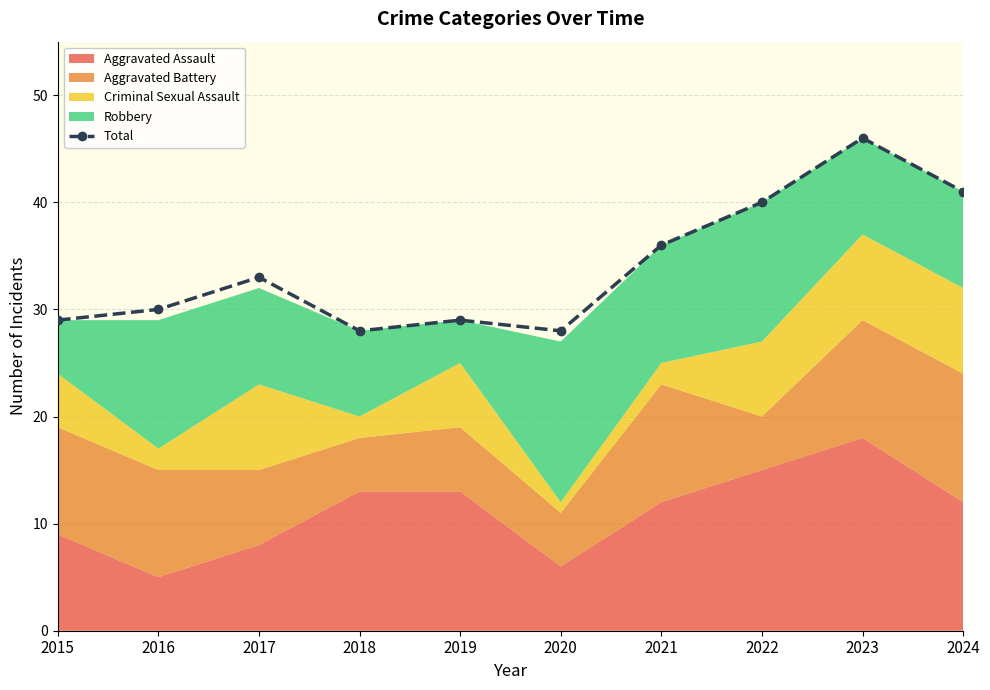

Reading left to right, list all the values displayed in this chart.

29	30	33	28	29	28	36	40	46	41